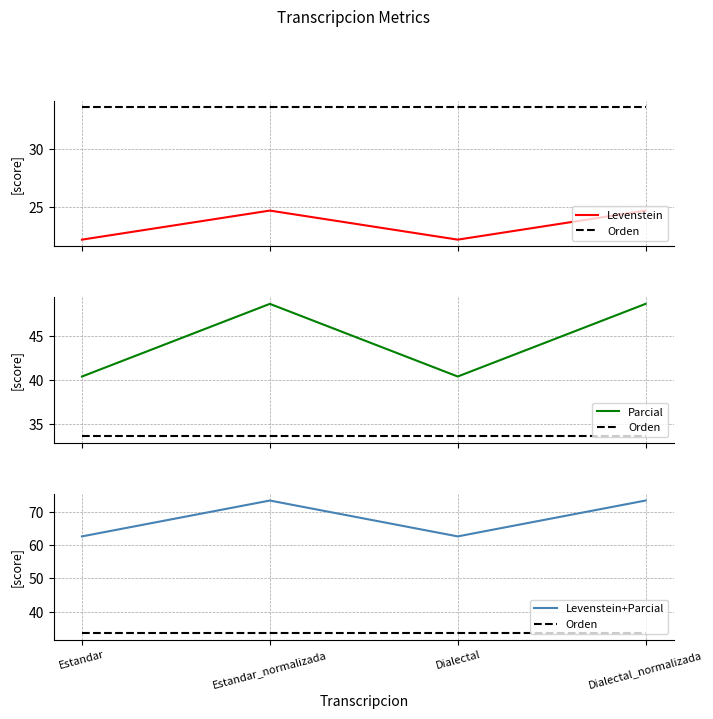

At which label is Levenstein+Parcial closest to 68?

Estandar